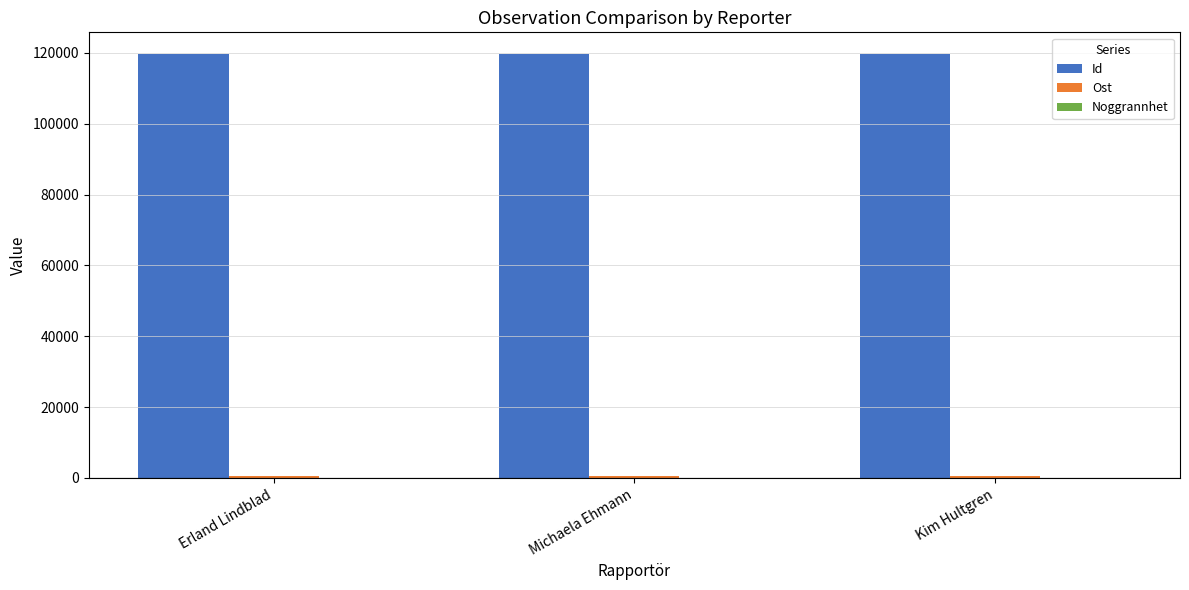

What is the sum of all Id values?

359502.1